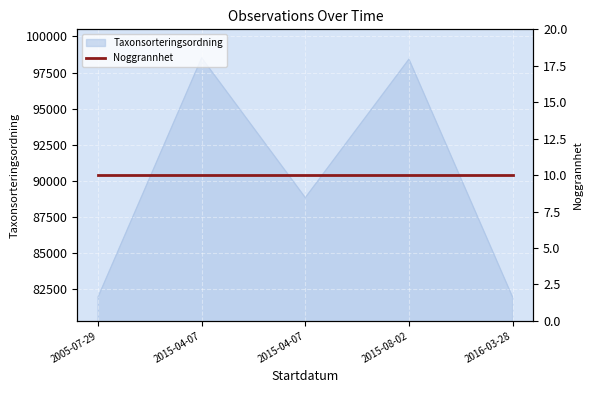

Approximately how many times larger is the value at 2005-07-29 compared to 2015-04-07?

0.9